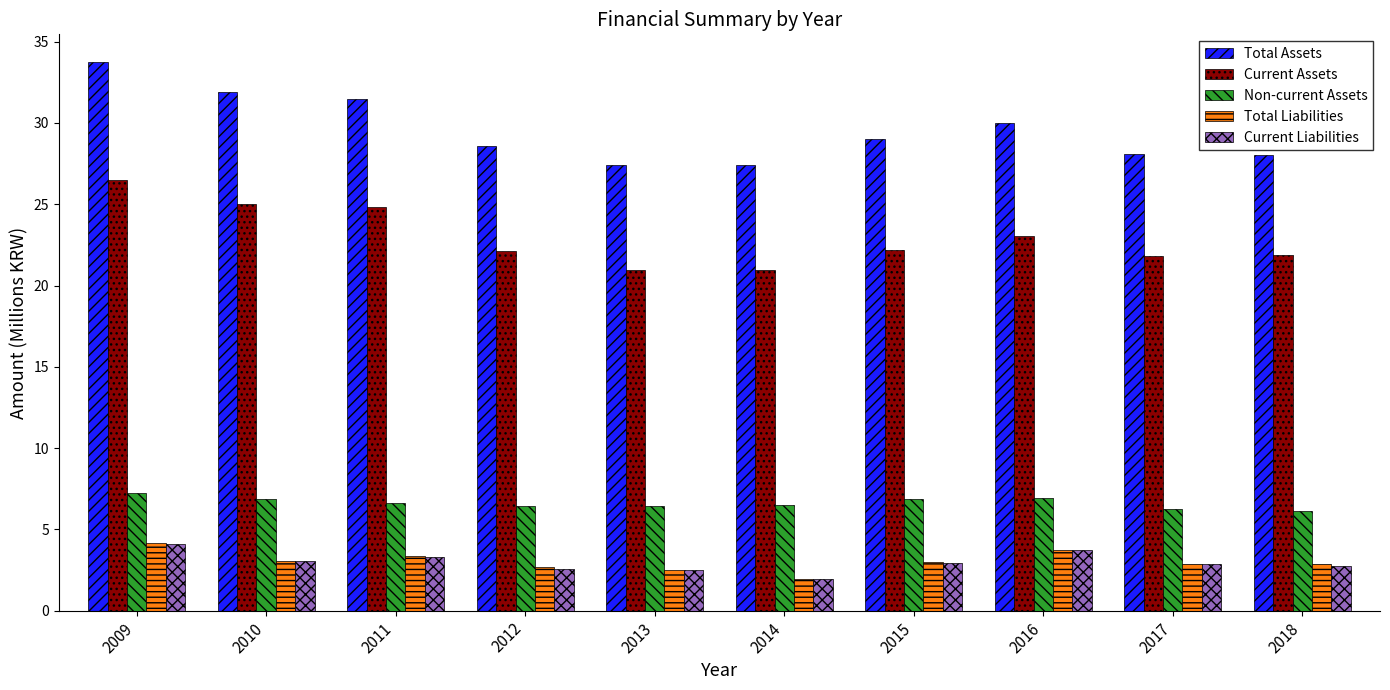

How many data points does each series have?

10